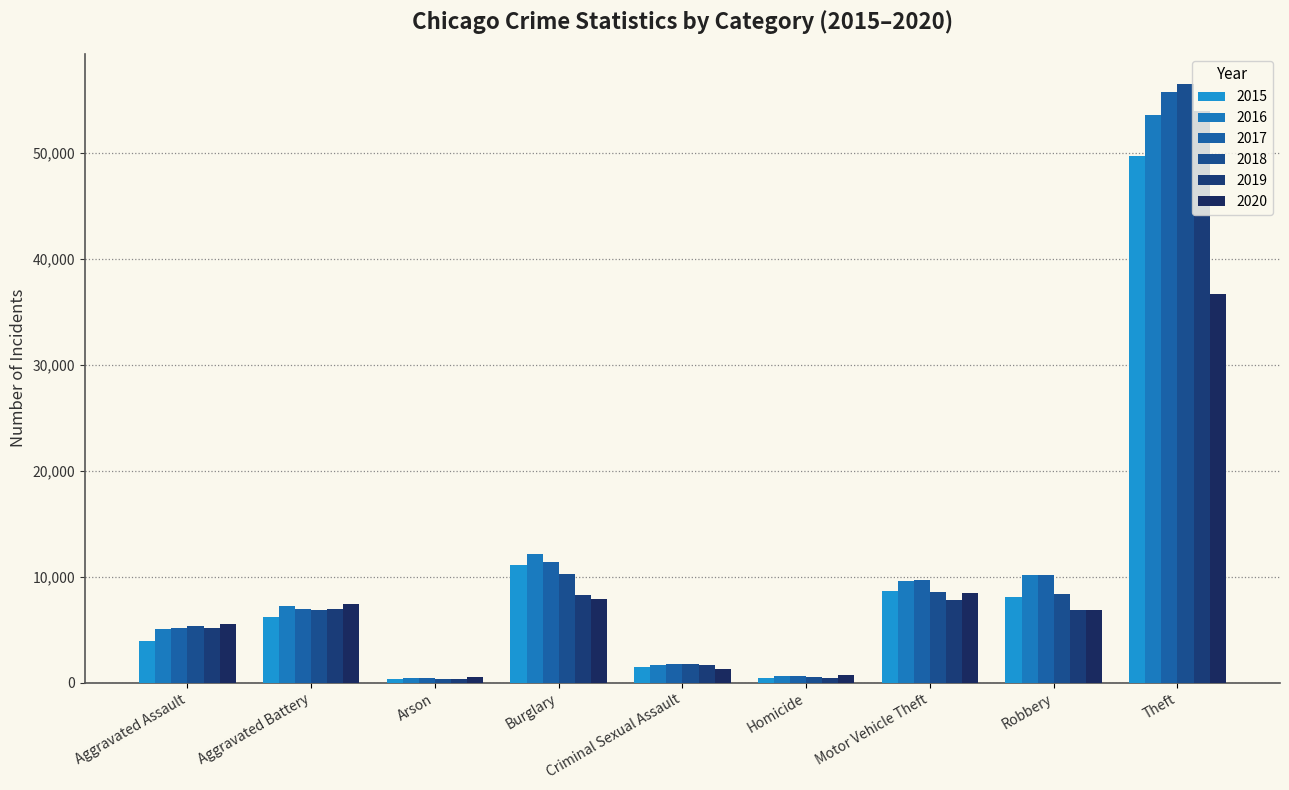

At which label does 2017 reach its minimum?

Arson